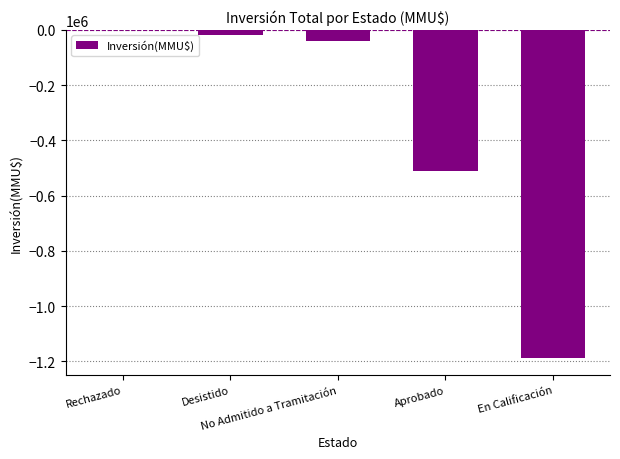

Reading left to right, extract all data points from this chart.

Rechazado=-727	Desistido=-20000	No Admitido a Tramitación=-41973	Aprobado=-509576	En Calificación=-1189459